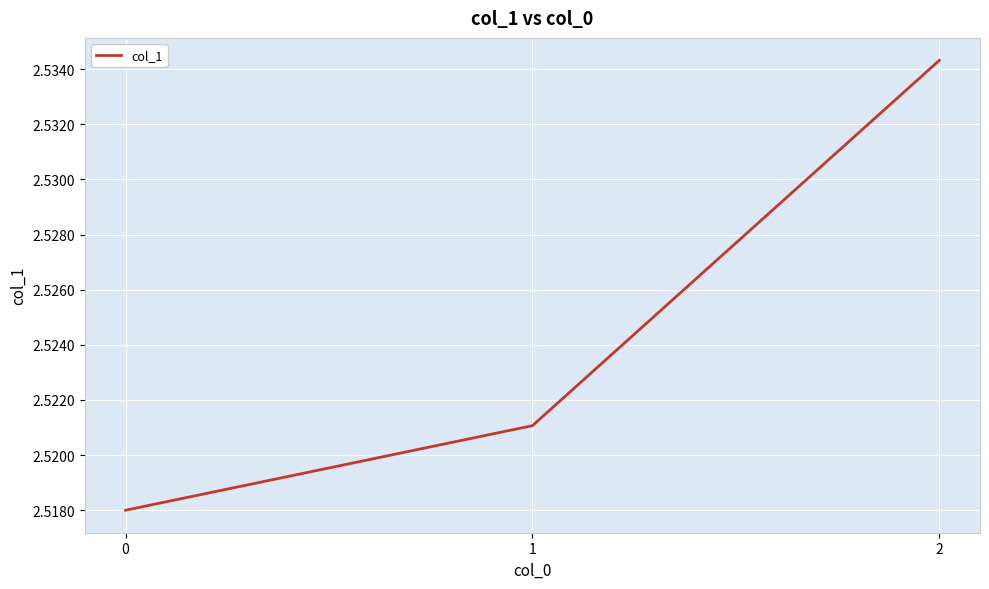

Count the number of data series in this chart.

1